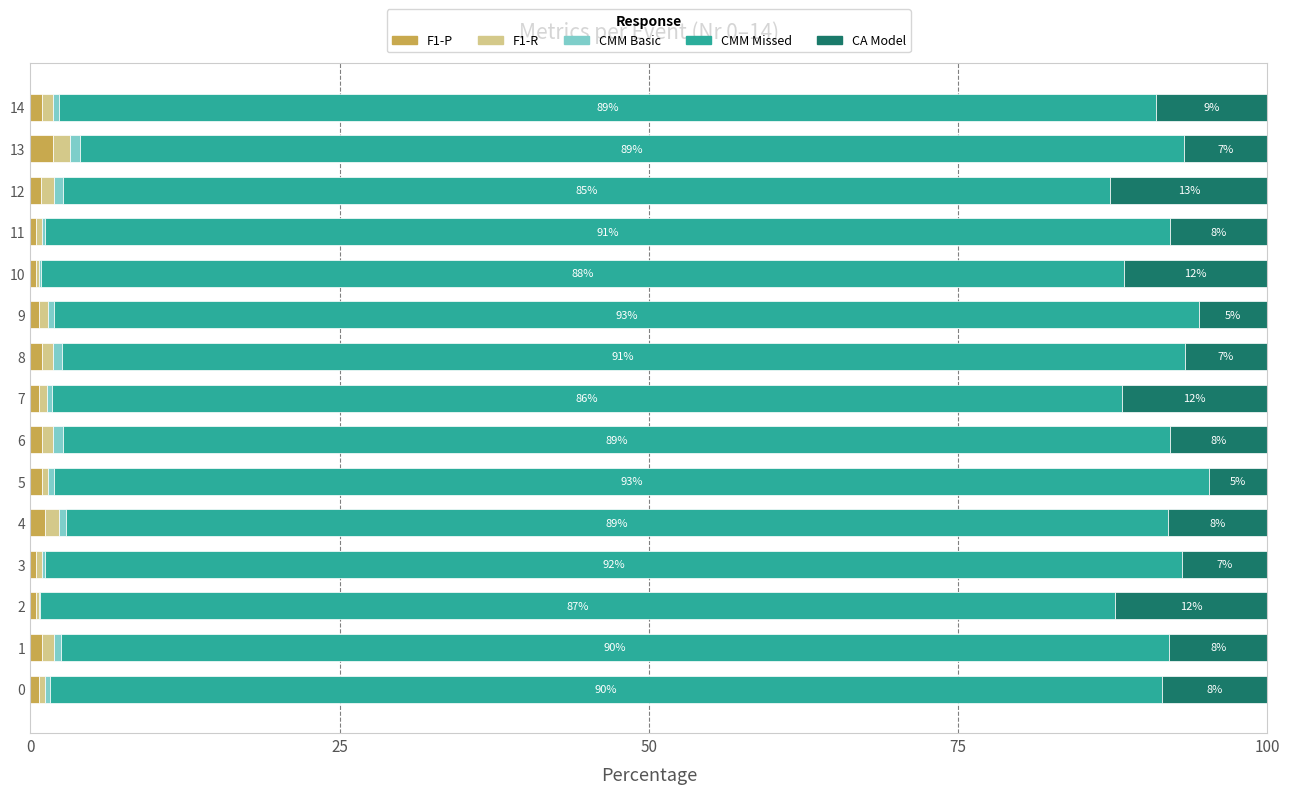

Count the number of data series in this chart.

5